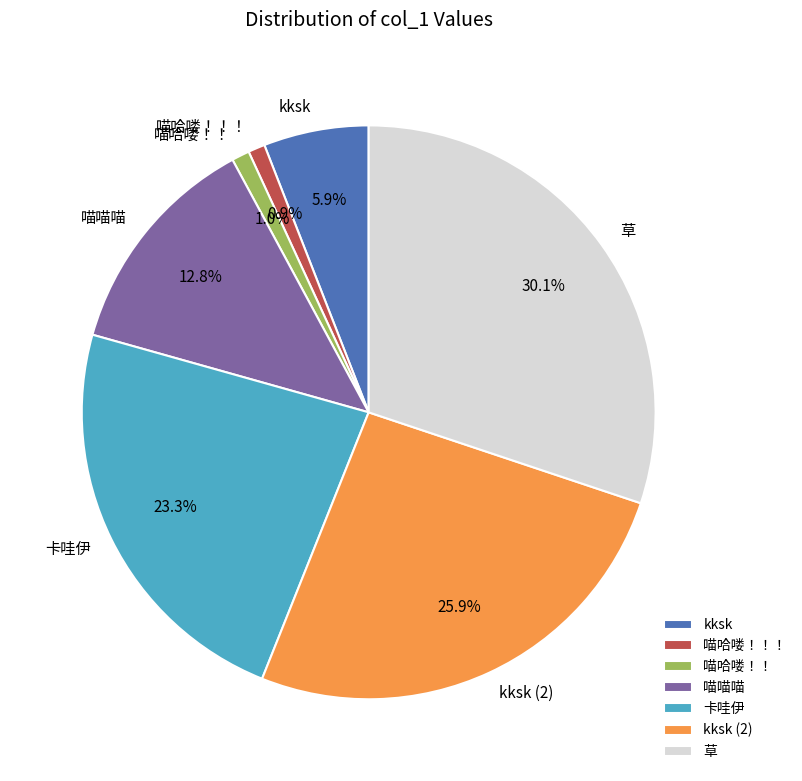

What percentage is NOT represented by 草?

69.9%